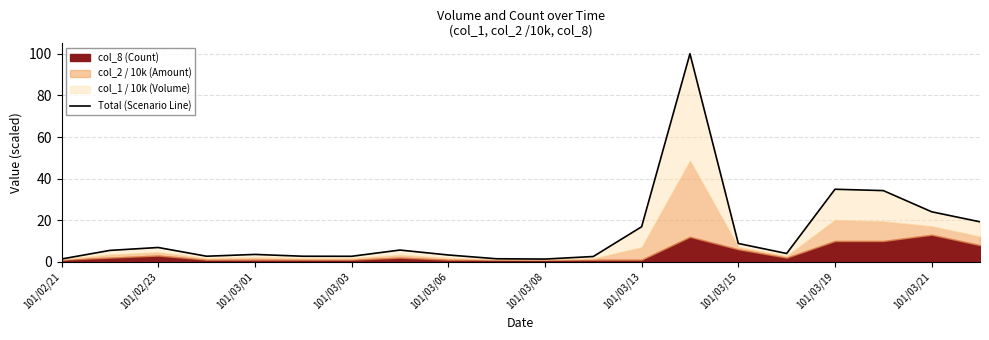

What is the smallest value displayed?

1.3